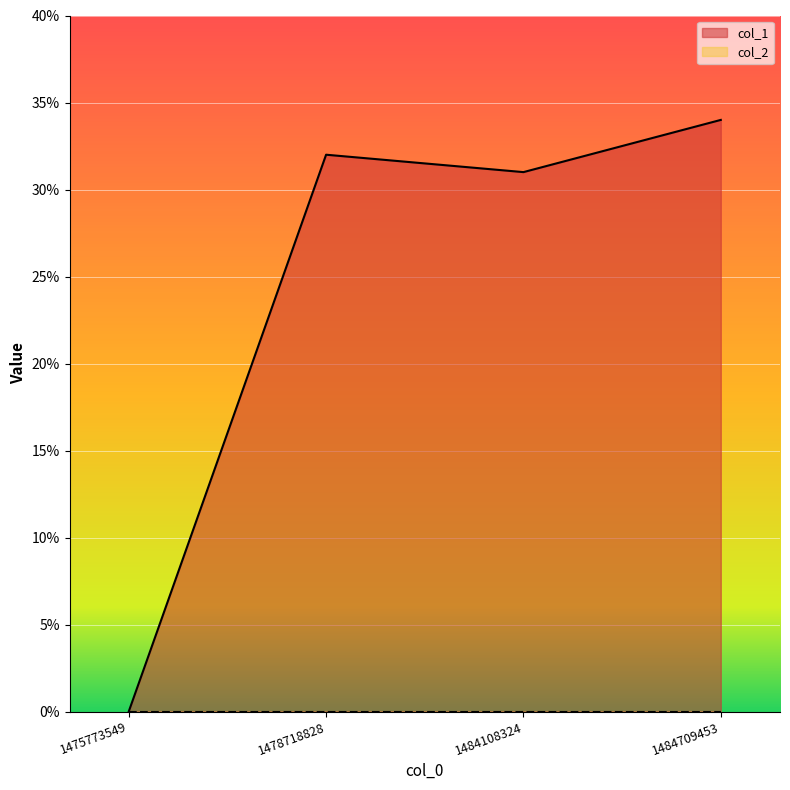

Where is the first local minimum?

1484108324